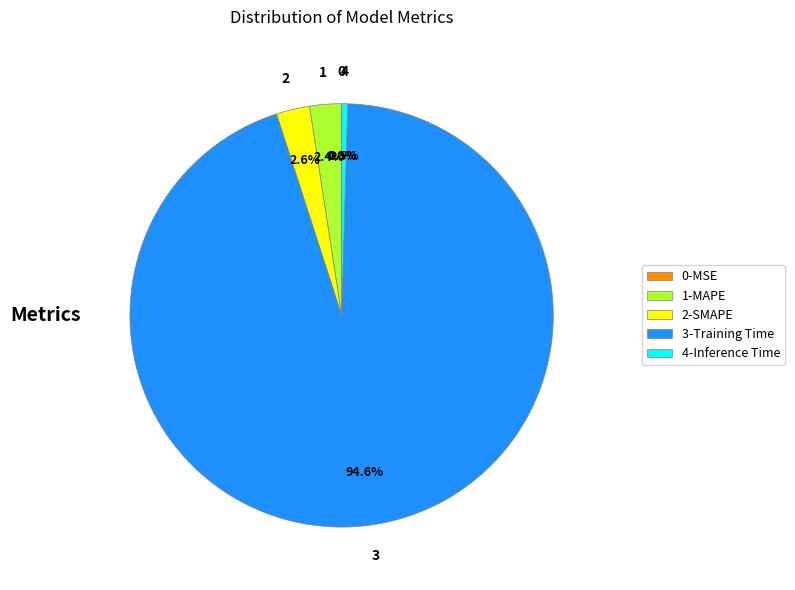

What is the largest slice in the pie chart?

3-Training Time